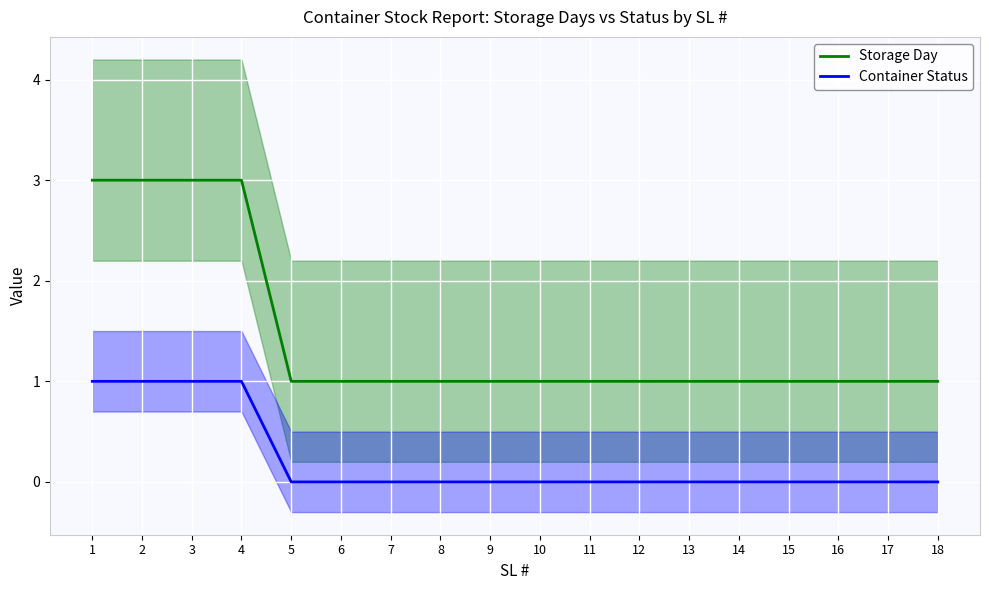

What is the difference between the highest and lowest values at 2?

2